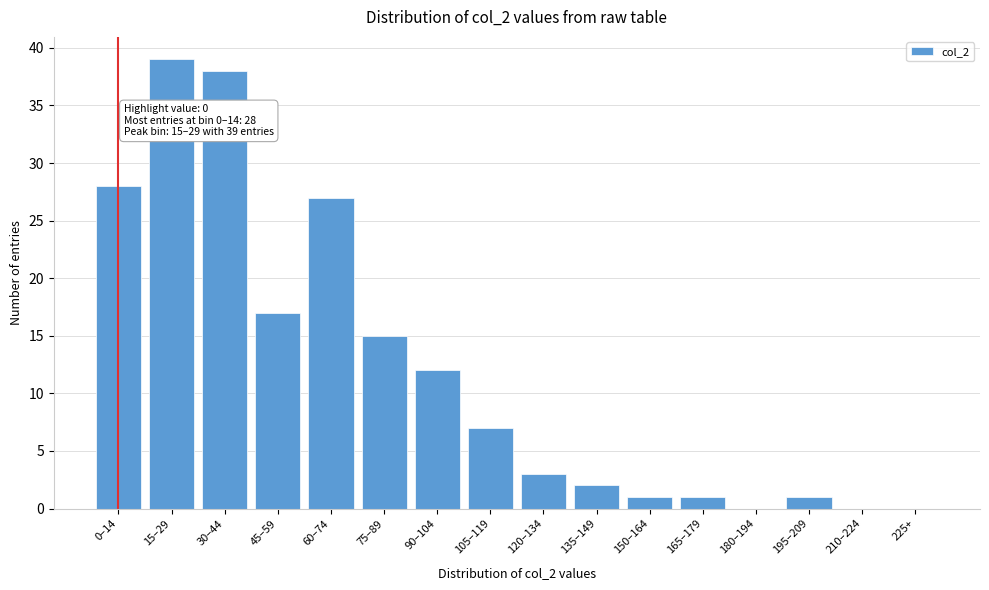

Reading left to right, transcribe all the data shown in this chart.

0–14=28	15–29=39	30–44=38	45–59=17	60–74=27	75–89=15	90–104=12	105–119=7	120–134=3	135–149=2	150–164=1	165–179=1	180–194=0	195–209=1	210–224=0	225+=0